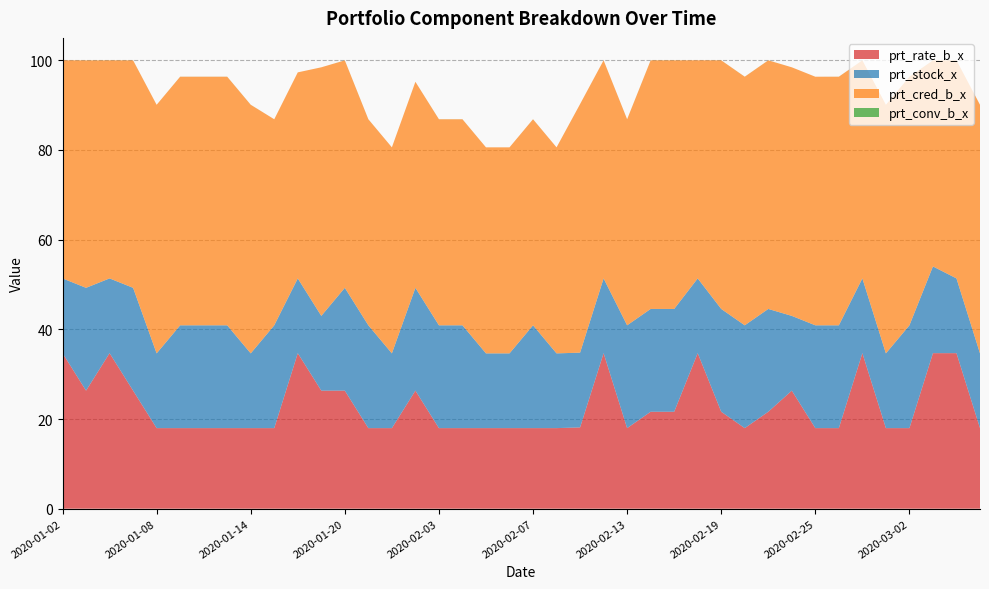

Reading left to right, list all the values displayed in this chart.

prt_rate_b_x: 34.7	26.3	34.7	26.3	18.0	18.0	18.0	18.0	18.0	18.0	34.7	26.3	26.3	18.0	18.0	26.3	18.0	18.0	18.0	18.0	18.0	18.0	18.1	34.7	18.0	21.6	21.6	34.7	21.6	18.0	21.6	26.3	18.0	18.0	34.7	18.0	18.0	34.7	34.7	18.0
prt_stock_x: 16.7	22.9	16.7	22.9	16.7	22.9	22.9	22.9	16.7	22.9	16.7	16.7	22.9	22.9	16.7	22.9	22.9	22.9	16.7	16.7	22.9	16.7	16.7	16.7	22.9	22.9	22.9	16.7	22.9	22.9	22.9	16.7	22.9	22.9	16.7	16.7	22.9	19.3	16.7	16.7
prt_cred_b_x: 48.6	50.7	48.6	50.7	55.4	55.4	55.4	55.4	55.4	46.0	46.0	55.4	50.7	46.0	46.0	46.0	46.0	46.0	46.0	46.0	46.0	46.0	55.4	48.6	46.0	55.4	55.4	48.6	55.4	55.4	55.4	55.4	55.4	55.4	48.6	55.4	55.4	46.0	48.6	55.4
prt_conv_b_x: 0.0	0.0	0.0	0.0	0.0	0.0	0.0	0.0	0.0	0.0	0.0	0.0	0.0	0.0	0.0	0.0	0.0	0.0	0.0	0.0	0.0	0.0	0.0	0.0	0.0	0.0	0.0	0.0	0.0	0.0	0.0	0.0	0.0	0.0	0.0	0.0	0.0	0.0	0.0	0.0